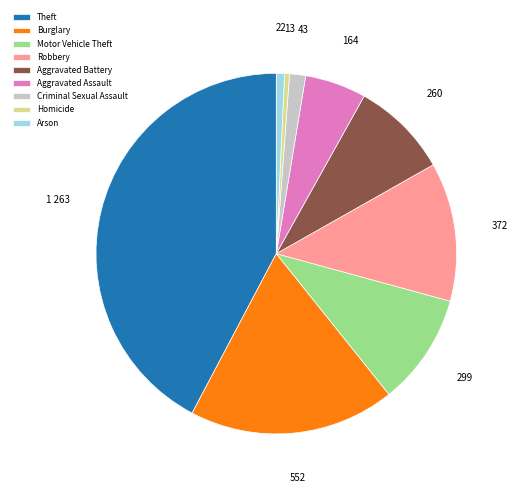

Which category has the biggest portion of the pie?

Theft